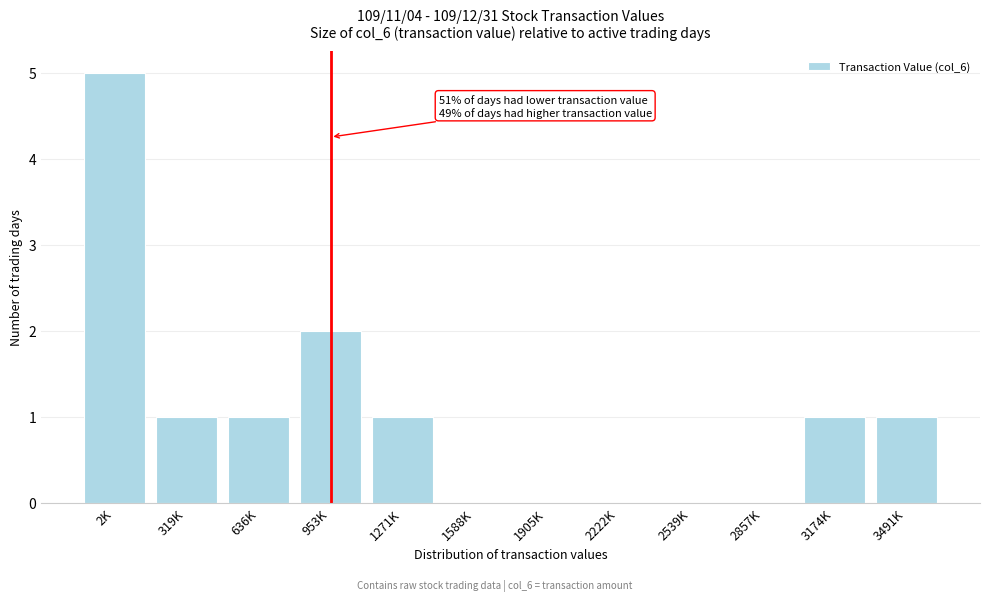

Reading left to right, transcribe all the data shown in this chart.

2K=5	319K=1	636K=1	953K=2	1271K=1	1588K=0	1905K=0	2222K=0	2539K=0	2857K=0	3174K=1	3491K=1